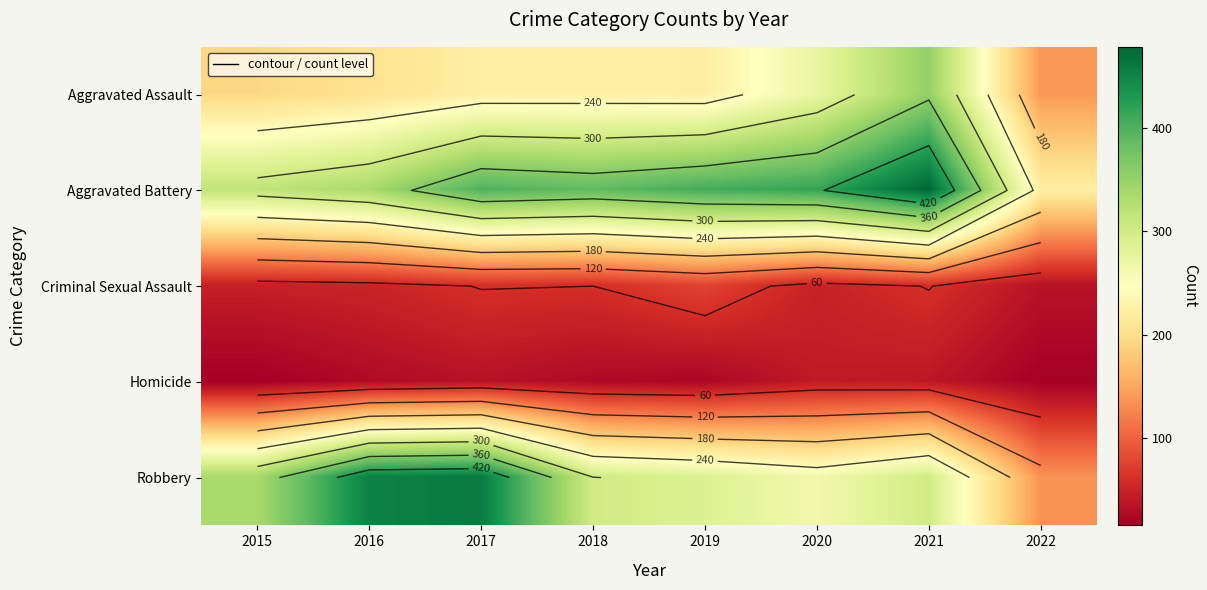

How many data points in Criminal Sexual Assault are above 60?

3